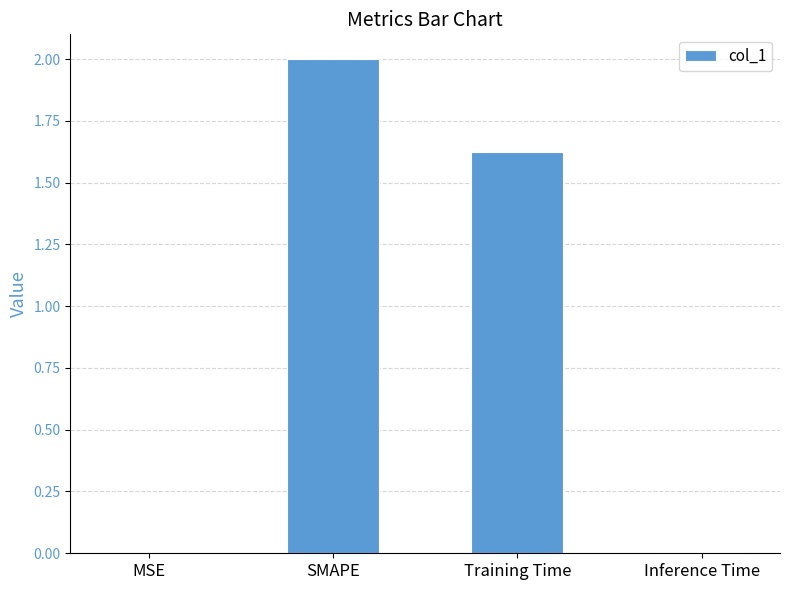

Which has a higher value, Training Time or MSE?

Training Time